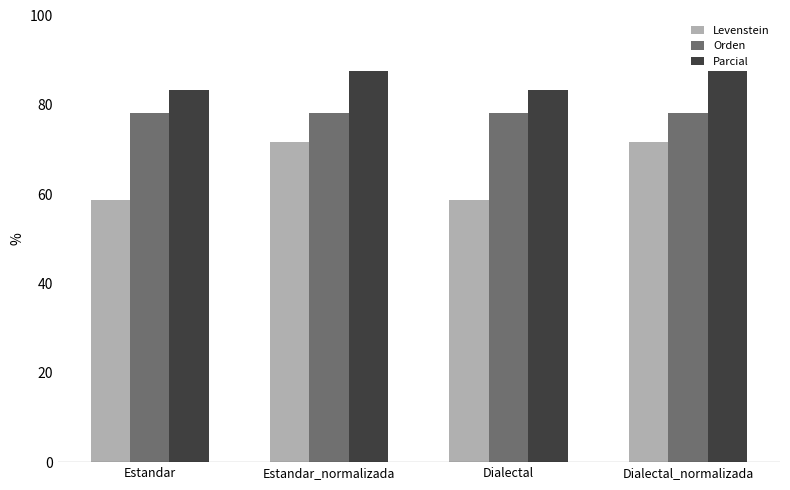

Rank the series at Dialectal_normalizada from highest to lowest value.

Parcial, Orden, Levenstein